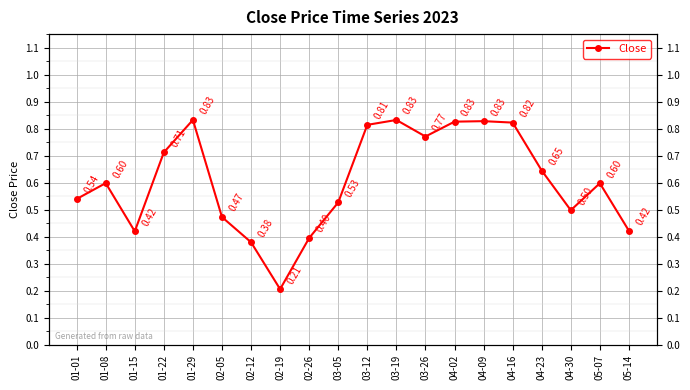

Which category has the lowest value across all series?

02-19